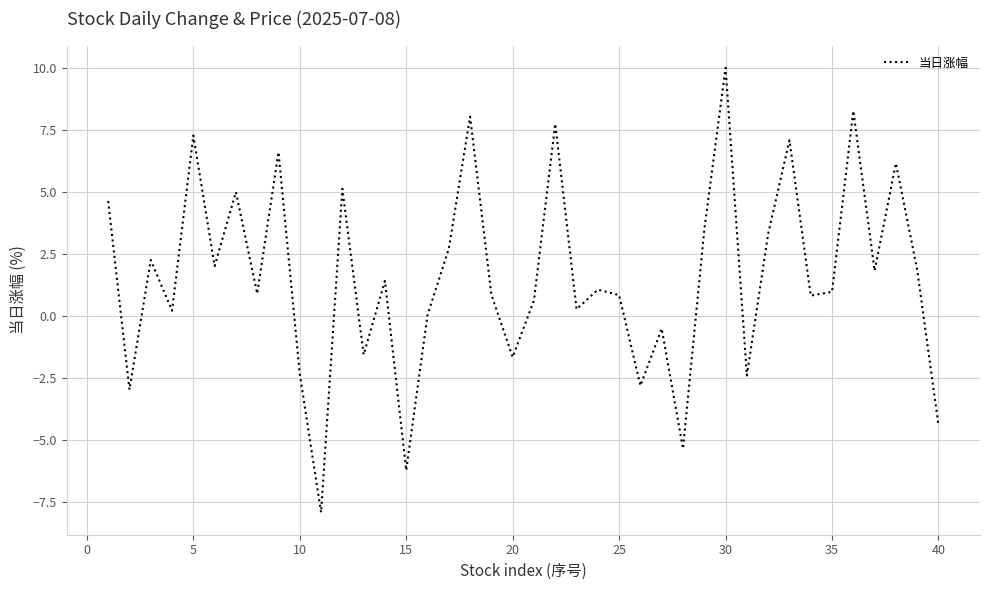

What is the maximum value shown in the chart?

10.0